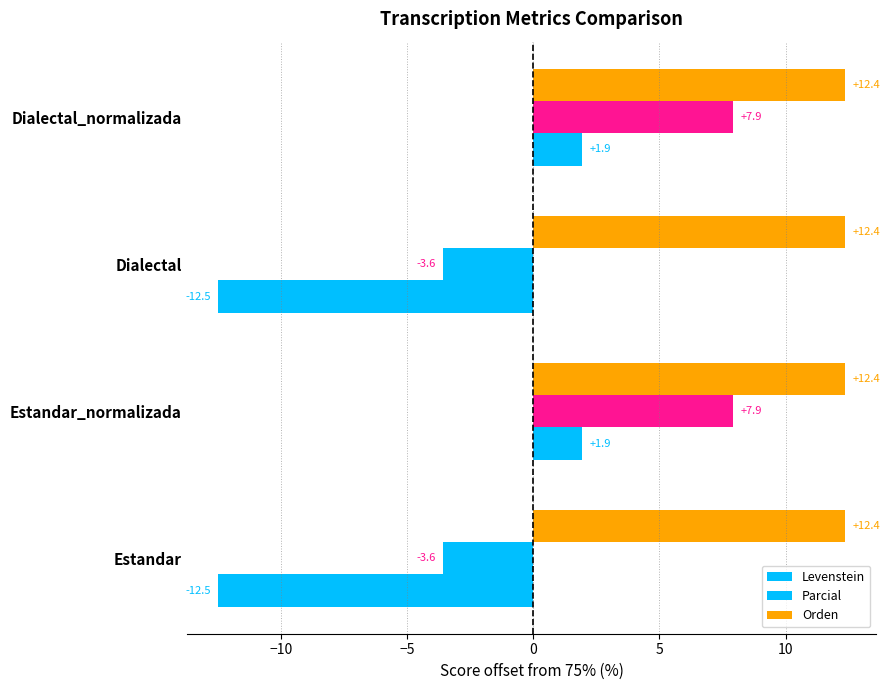

Count the number of categories in the chart.

4